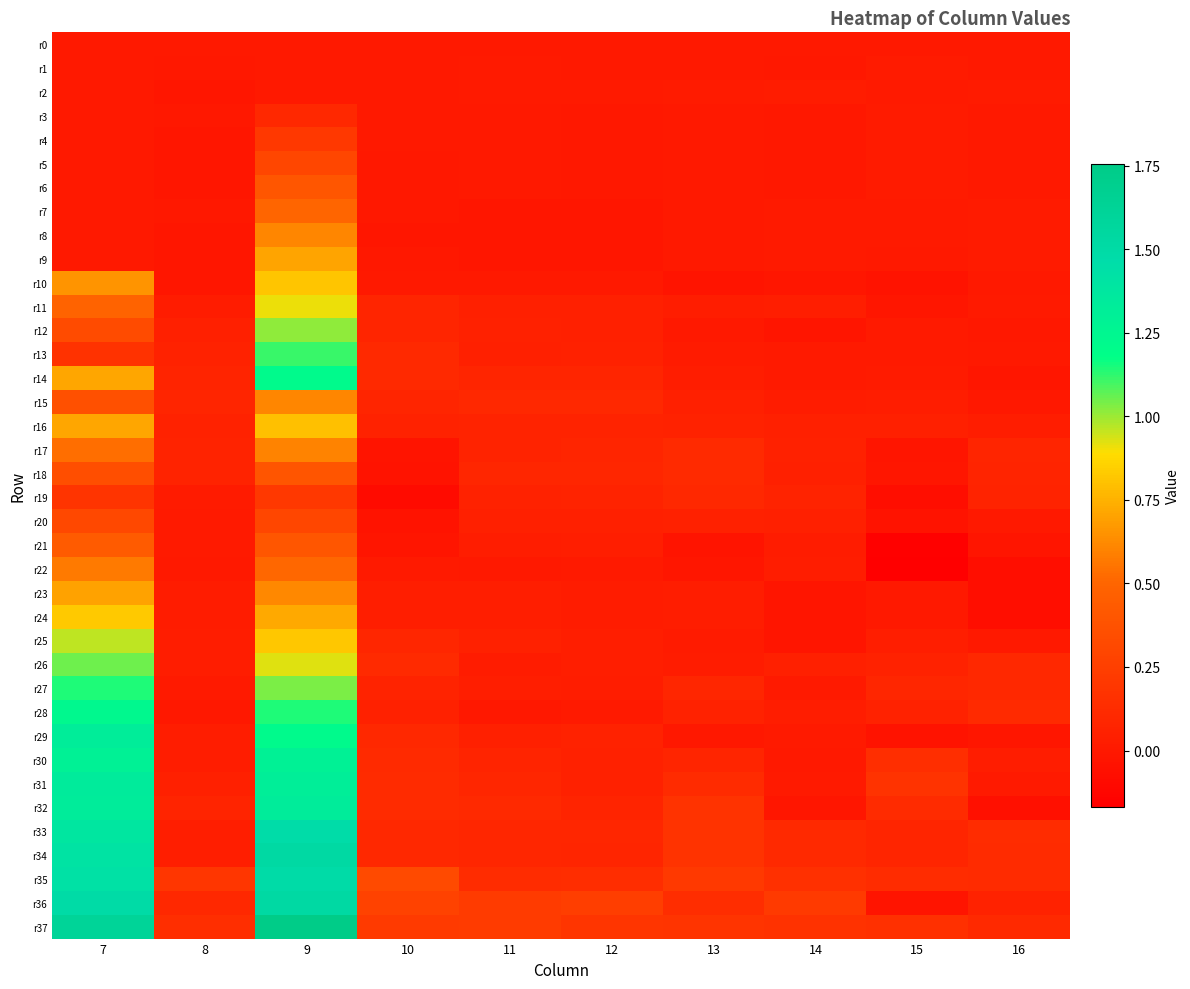

What is the smallest value displayed?

-0.2